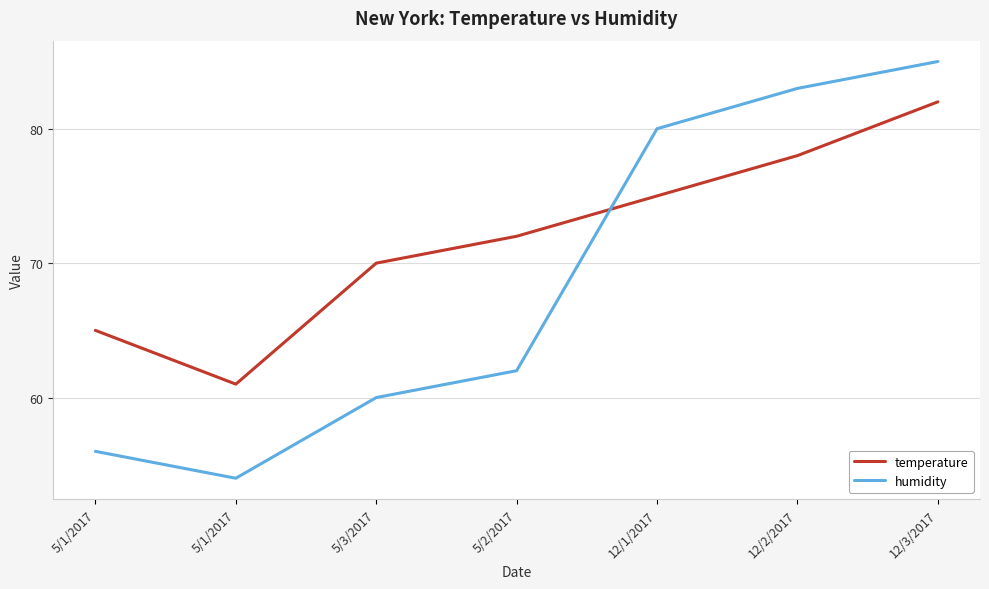

Does the chart display data point markers on the line(s)?

No